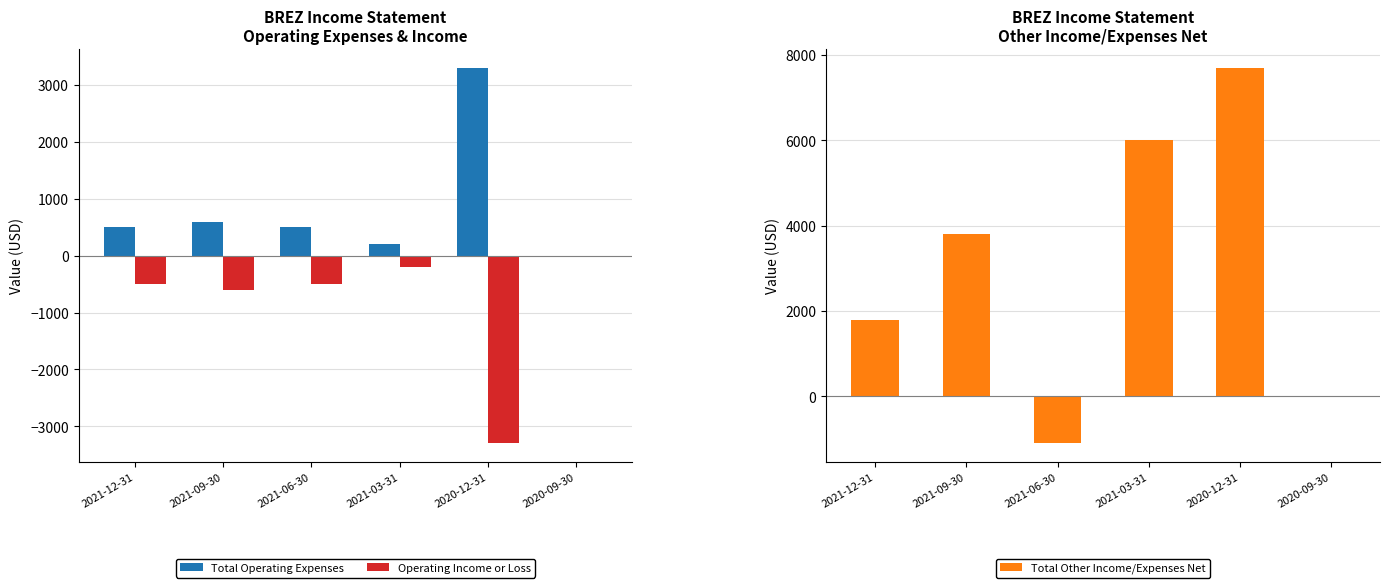

How many data points in Total Operating Expenses are less than 500?

2